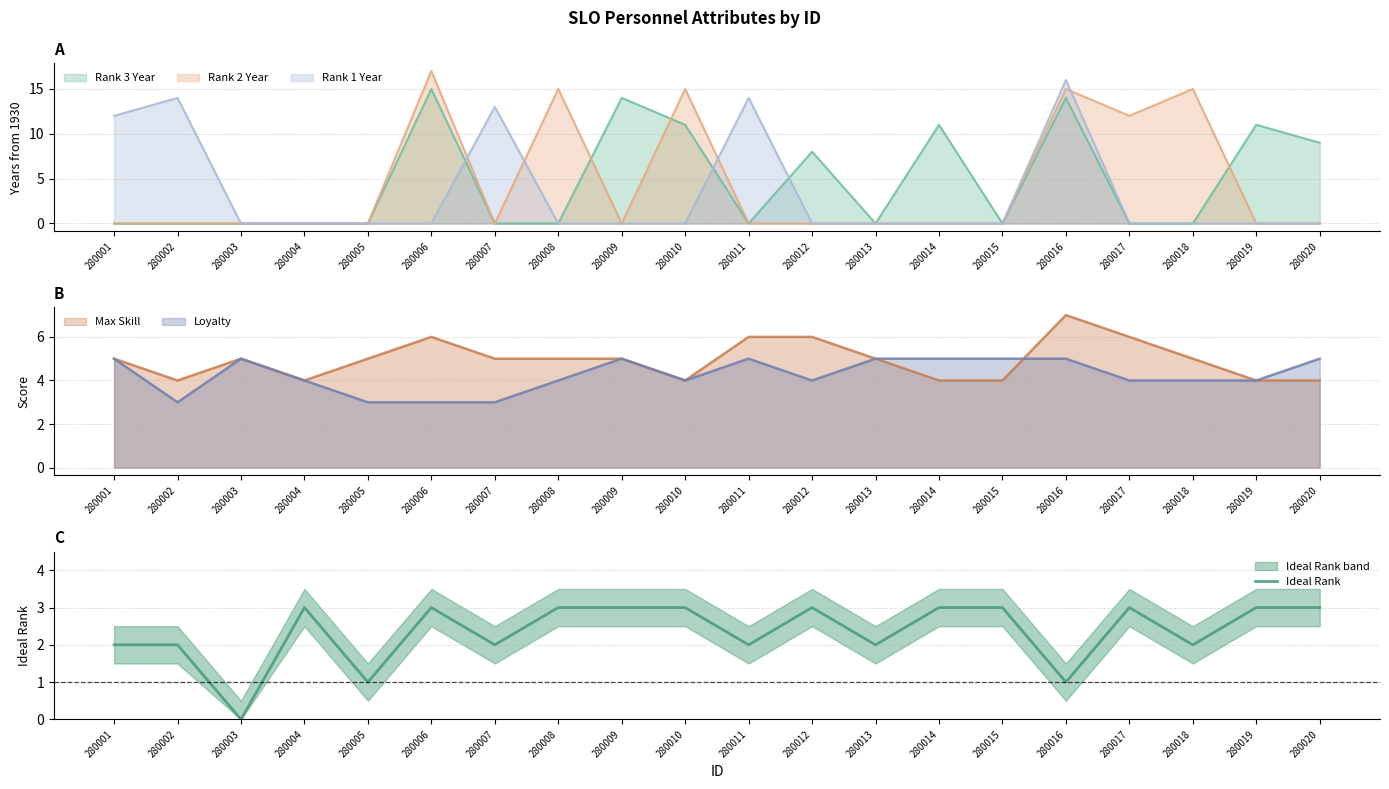

At which category does the chart reach its peak across all series?

280004